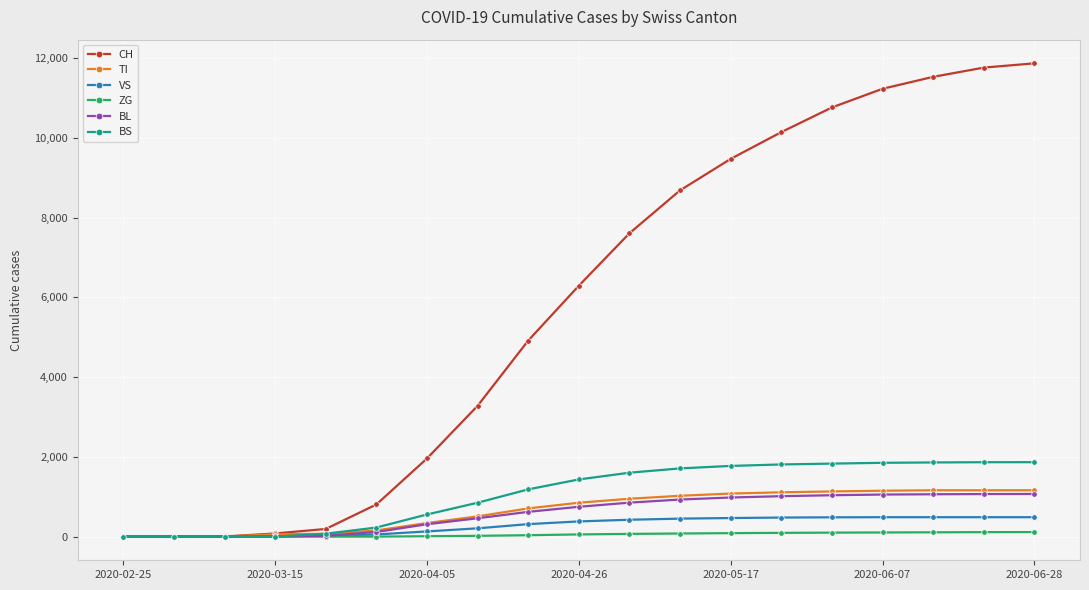

What is the highest value of the TI series?

1163